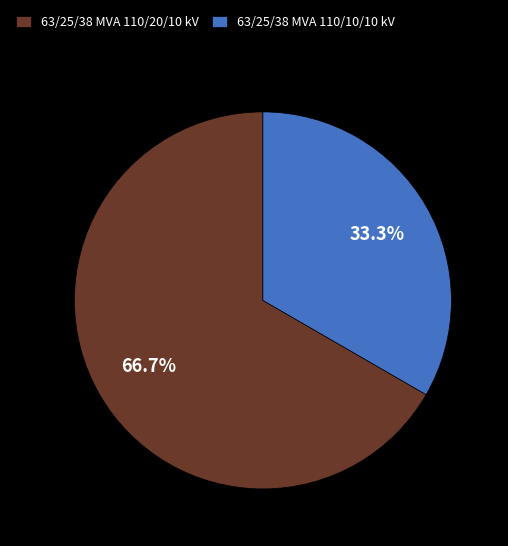

What is the ratio of the value at 63/25/38 MVA 110/20/10 kV to the value at 63/25/38 MVA 110/10/10 kV?

2.0